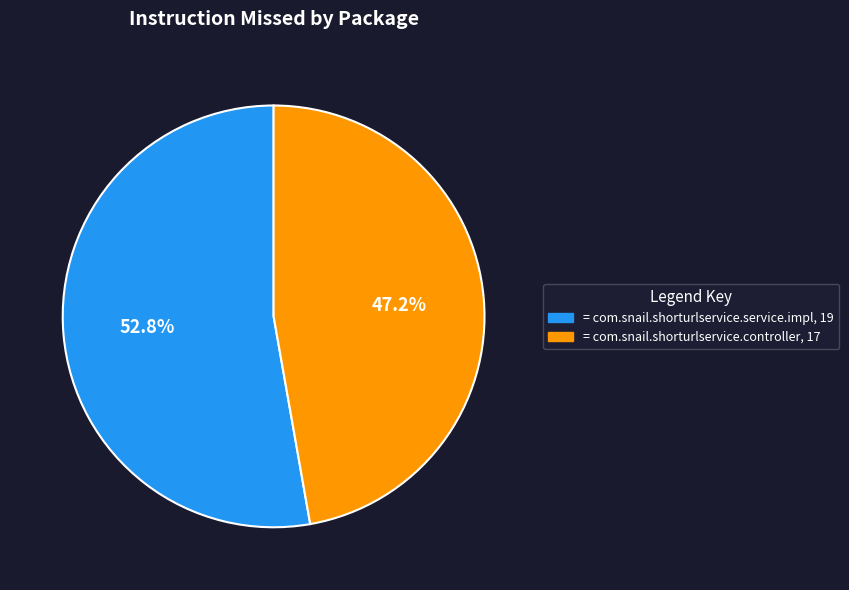

How many segments does this pie chart have?

2